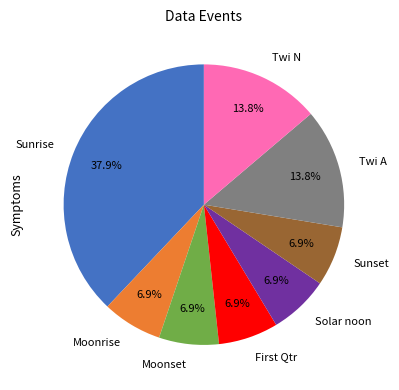

How many slices are in this pie chart?

8